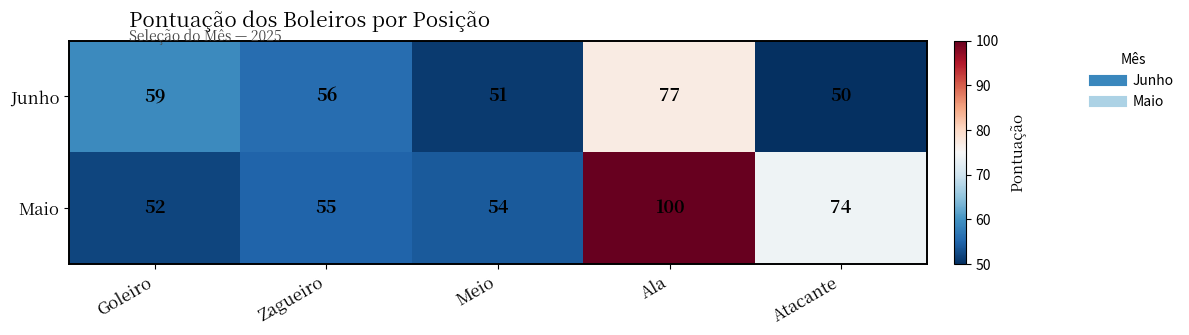

Reading right to left, list all the values displayed in this chart.

Junho: Atacante=50	Ala=77	Meio=51	Zagueiro=56	Goleiro=59
Maio: Atacante=74	Ala=100	Meio=54	Zagueiro=55	Goleiro=52